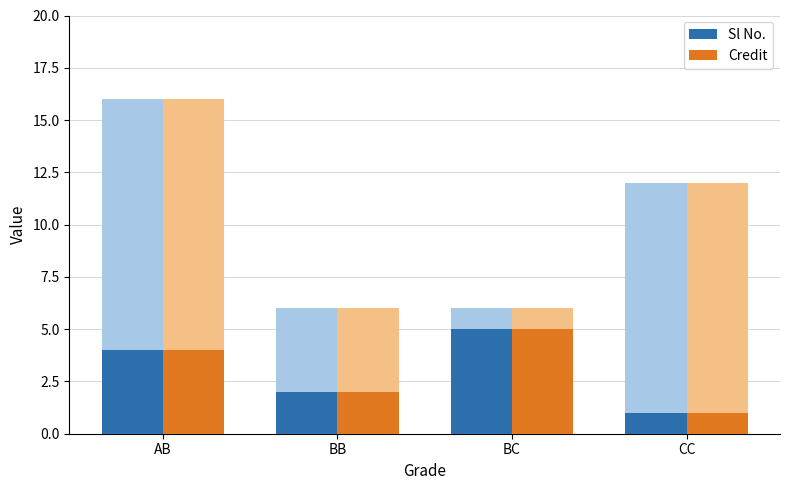

Reading left to right, what are all the values shown in this chart?

Sl No.: 4	2	5	1
Credit: 4	2	5	1